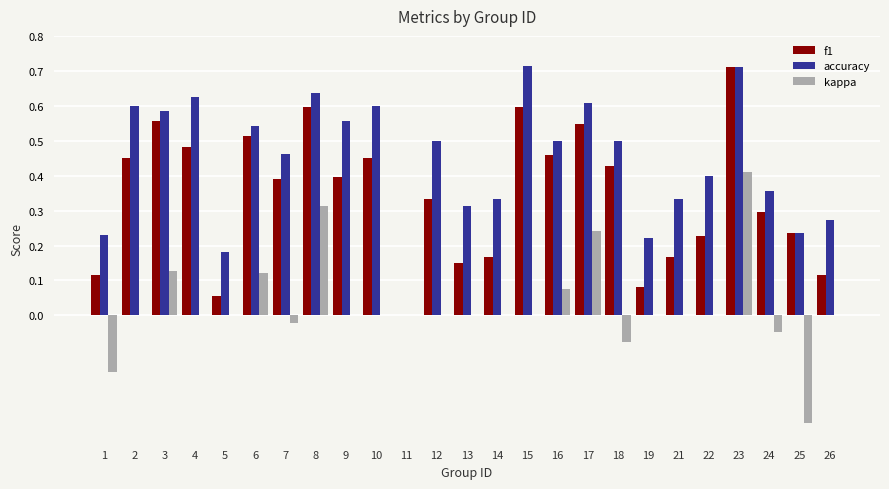

The kappa series shows -0.1 at 25. True or false?

False